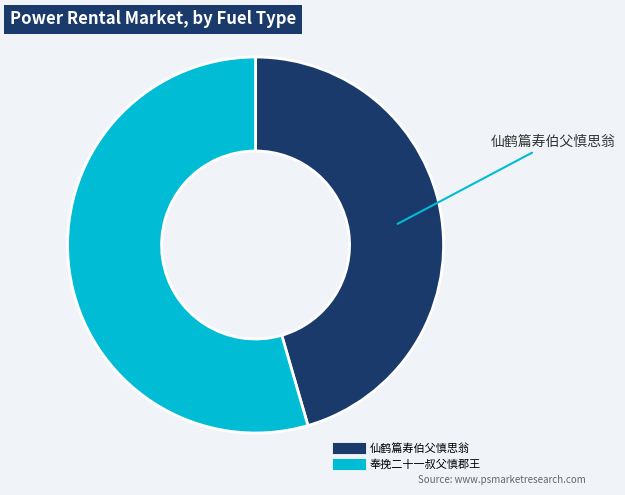

What is the ratio of the value at 奉挽二十一叔父慎郡王 to the value at 仙鹤篇寿伯父慎思翁?

1.2